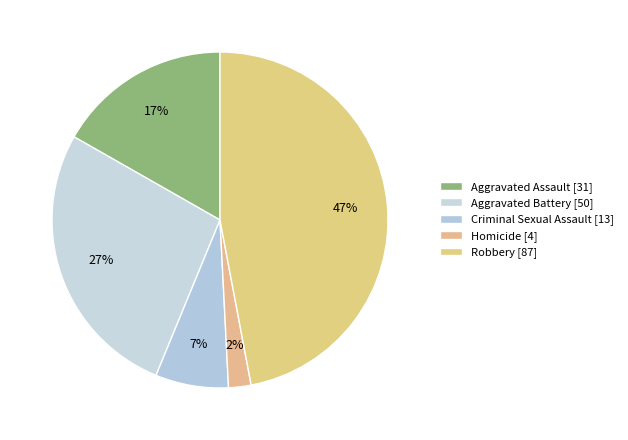

To the nearest percent, what is the difference between the largest and smallest slice percentages?

45%